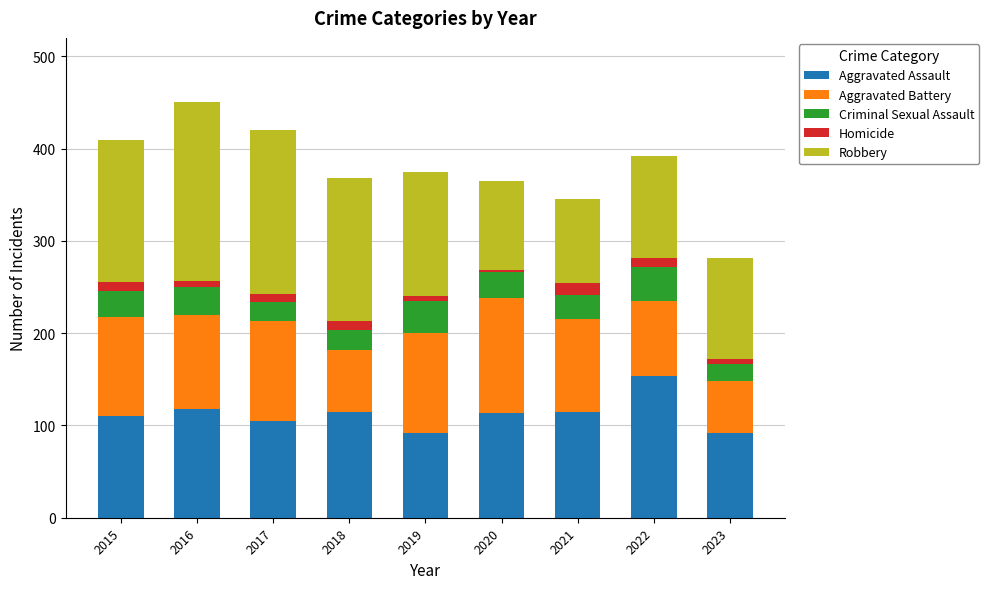

True or false: Aggravated Assault has a value of 59 at 2016.

False